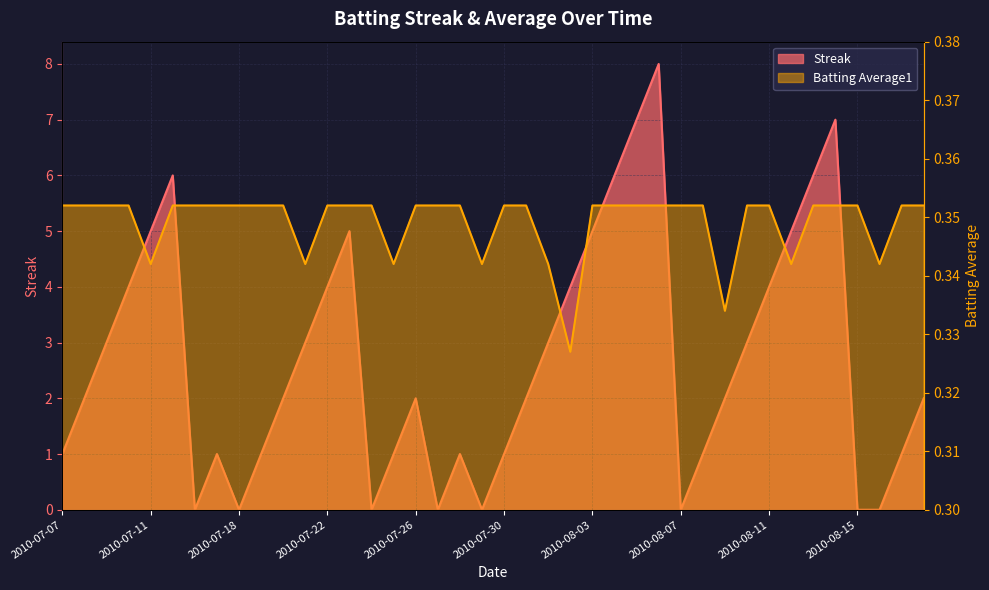

The value of Streak at 2010-07-07 is 1.0. True or false?

True